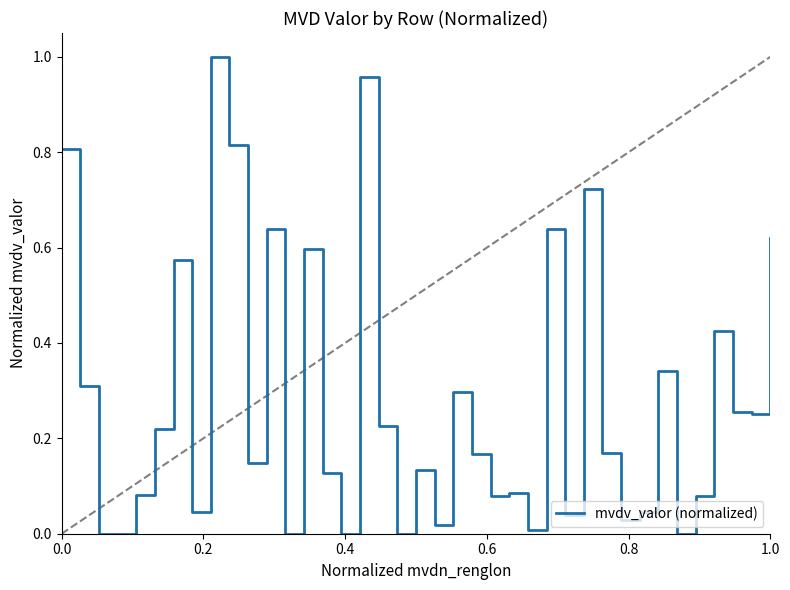

What is the difference between the maximum and minimum values?

1.0